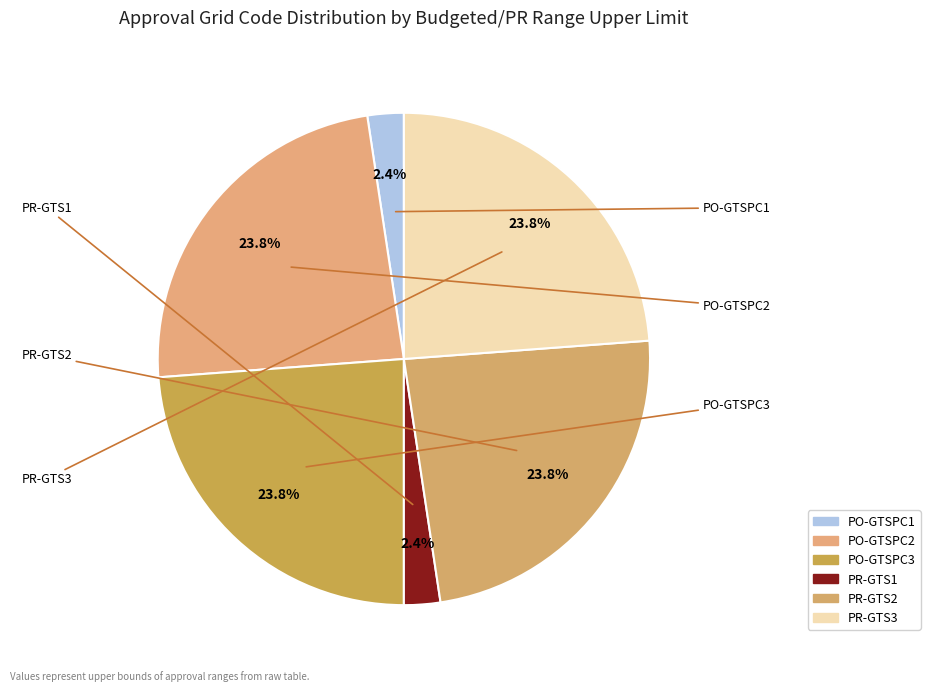

Count the number of slices in the pie.

6